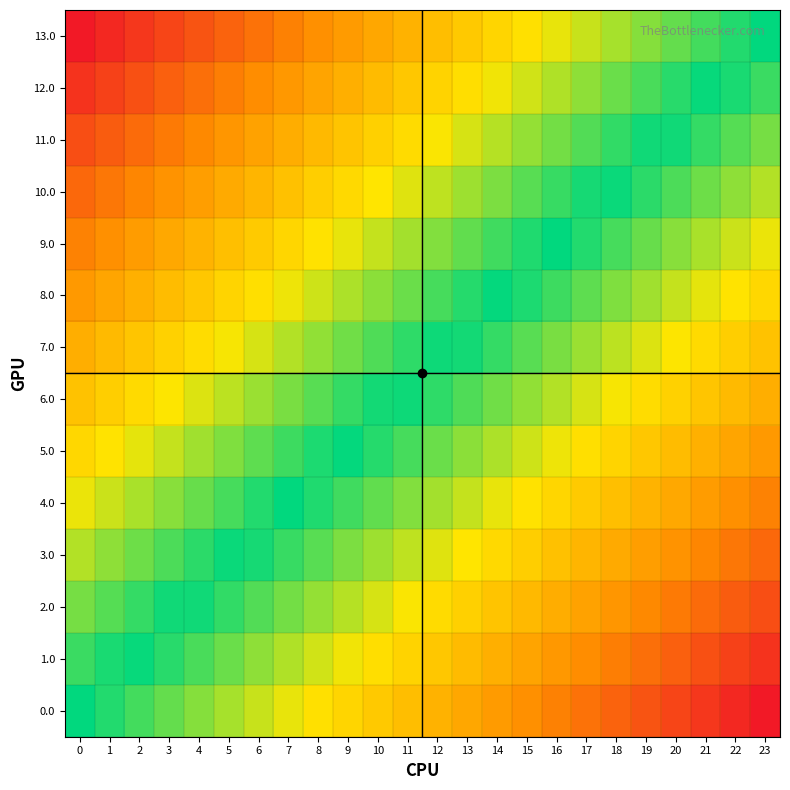

Reading left to right, transcribe all the data shown in this chart.

0.0: 0=0.0	1=-0.0	2=-0.1	3=-0.1	4=-0.2	5=-0.2	6=-0.3	7=-0.3	8=-0.3	9=-0.4	10=-0.4	11=-0.5	12=-0.5	13=-0.6	14=-0.6	15=-0.7	16=-0.7	17=-0.7	18=-0.8	19=-0.8	20=-0.9	21=-0.9	22=-1.0	23=-1.0
1.0: 0=0.1	1=0.0	2=-0.0	3=-0.1	4=-0.1	5=-0.1	6=-0.2	7=-0.2	8=-0.3	9=-0.3	10=-0.4	11=-0.4	12=-0.4	13=-0.5	14=-0.5	15=-0.6	16=-0.6	17=-0.7	18=-0.7	19=-0.7	20=-0.8	21=-0.8	22=-0.9	23=-0.9
2.0: 0=0.2	1=0.1	2=0.1	3=0.0	4=-0.0	5=-0.1	6=-0.1	7=-0.2	8=-0.2	9=-0.2	10=-0.3	11=-0.3	12=-0.4	13=-0.4	14=-0.5	15=-0.5	16=-0.5	17=-0.6	18=-0.6	19=-0.7	20=-0.7	21=-0.8	22=-0.8	23=-0.8
3.0: 0=0.2	1=0.2	2=0.1	3=0.1	4=0.1	5=0.0	6=-0.0	7=-0.1	8=-0.1	9=-0.2	10=-0.2	11=-0.2	12=-0.3	13=-0.3	14=-0.4	15=-0.4	16=-0.5	17=-0.5	18=-0.6	19=-0.6	20=-0.6	21=-0.7	22=-0.7	23=-0.8
4.0: 0=0.3	1=0.3	2=0.2	3=0.2	4=0.1	5=0.1	6=0.0	7=0.0	8=-0.0	9=-0.1	10=-0.1	11=-0.2	12=-0.2	13=-0.3	14=-0.3	15=-0.3	16=-0.4	17=-0.4	18=-0.5	19=-0.5	20=-0.6	21=-0.6	22=-0.6	23=-0.7
5.0: 0=0.4	1=0.3	2=0.3	3=0.3	4=0.2	5=0.2	6=0.1	7=0.1	8=0.0	9=-0.0	10=-0.1	11=-0.1	12=-0.1	13=-0.2	14=-0.2	15=-0.3	16=-0.3	17=-0.4	18=-0.4	19=-0.4	20=-0.5	21=-0.5	22=-0.6	23=-0.6
6.0: 0=0.5	1=0.4	2=0.4	3=0.3	4=0.3	5=0.2	6=0.2	7=0.2	8=0.1	9=0.1	10=0.0	11=-0.0	12=-0.1	13=-0.1	14=-0.1	15=-0.2	16=-0.2	17=-0.3	18=-0.3	19=-0.4	20=-0.4	21=-0.5	22=-0.5	23=-0.5
7.0: 0=0.5	1=0.5	2=0.5	3=0.4	4=0.4	5=0.3	6=0.3	7=0.2	8=0.2	9=0.1	10=0.1	11=0.1	12=0.0	13=-0.0	14=-0.1	15=-0.1	16=-0.2	17=-0.2	18=-0.2	19=-0.3	20=-0.3	21=-0.4	22=-0.4	23=-0.5
8.0: 0=0.6	1=0.6	2=0.5	3=0.5	4=0.4	5=0.4	6=0.4	7=0.3	8=0.3	9=0.2	10=0.2	11=0.1	12=0.1	13=0.1	14=0.0	15=-0.0	16=-0.1	17=-0.1	18=-0.2	19=-0.2	20=-0.3	21=-0.3	22=-0.3	23=-0.4
9.0: 0=0.7	1=0.6	2=0.6	3=0.6	4=0.5	5=0.5	6=0.4	7=0.4	8=0.3	9=0.3	10=0.3	11=0.2	12=0.2	13=0.1	14=0.1	15=0.0	16=-0.0	17=-0.0	18=-0.1	19=-0.1	20=-0.2	21=-0.2	22=-0.3	23=-0.3
10.0: 0=0.8	1=0.7	2=0.7	3=0.6	4=0.6	5=0.6	6=0.5	7=0.5	8=0.4	9=0.4	10=0.3	11=0.3	12=0.2	13=0.2	14=0.2	15=0.1	16=0.1	17=0.0	18=-0.0	19=-0.1	20=-0.1	21=-0.1	22=-0.2	23=-0.2
11.0: 0=0.8	1=0.8	2=0.8	3=0.7	4=0.7	5=0.6	6=0.6	7=0.5	8=0.5	9=0.5	10=0.4	11=0.4	12=0.3	13=0.3	14=0.2	15=0.2	16=0.2	17=0.1	18=0.1	19=0.0	20=-0.0	21=-0.1	22=-0.1	23=-0.2
12.0: 0=0.9	1=0.9	2=0.8	3=0.8	4=0.7	5=0.7	6=0.7	7=0.6	8=0.6	9=0.5	10=0.5	11=0.4	12=0.4	13=0.4	14=0.3	15=0.3	16=0.2	17=0.2	18=0.1	19=0.1	20=0.1	21=0.0	22=-0.0	23=-0.1
13.0: 0=1.0	1=1.0	2=0.9	3=0.9	4=0.8	5=0.8	6=0.7	7=0.7	8=0.7	9=0.6	10=0.6	11=0.5	12=0.5	13=0.4	14=0.4	15=0.3	16=0.3	17=0.3	18=0.2	19=0.2	20=0.1	21=0.1	22=0.0	23=0.0